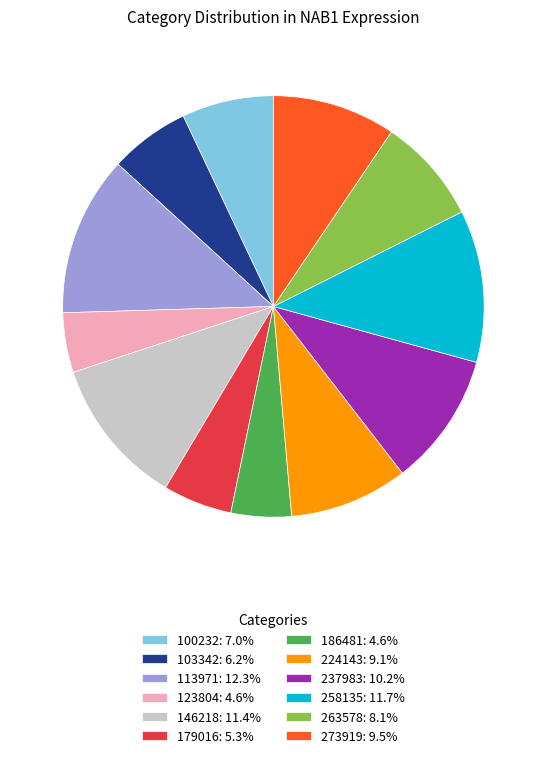

What is the ratio of the value at 100232: 7.0% to the value at 258135: 11.7%?

0.6